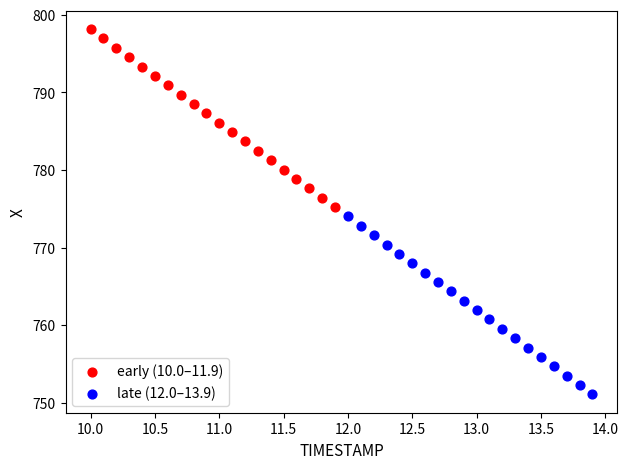

What are all the series names shown in the legend?

early (10.0–11.9), late (12.0–13.9)